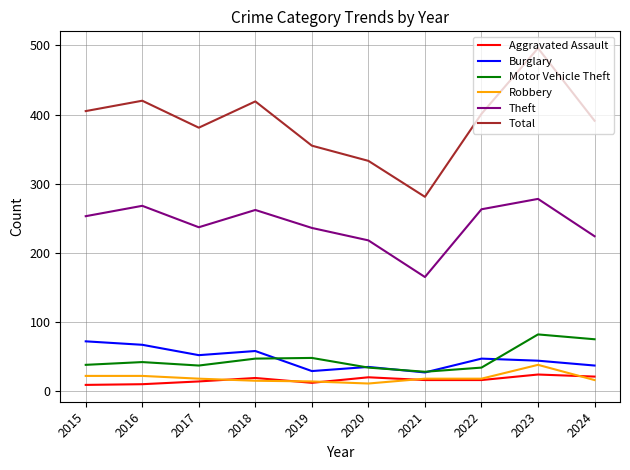

What is the total value across all series at 2023?

962